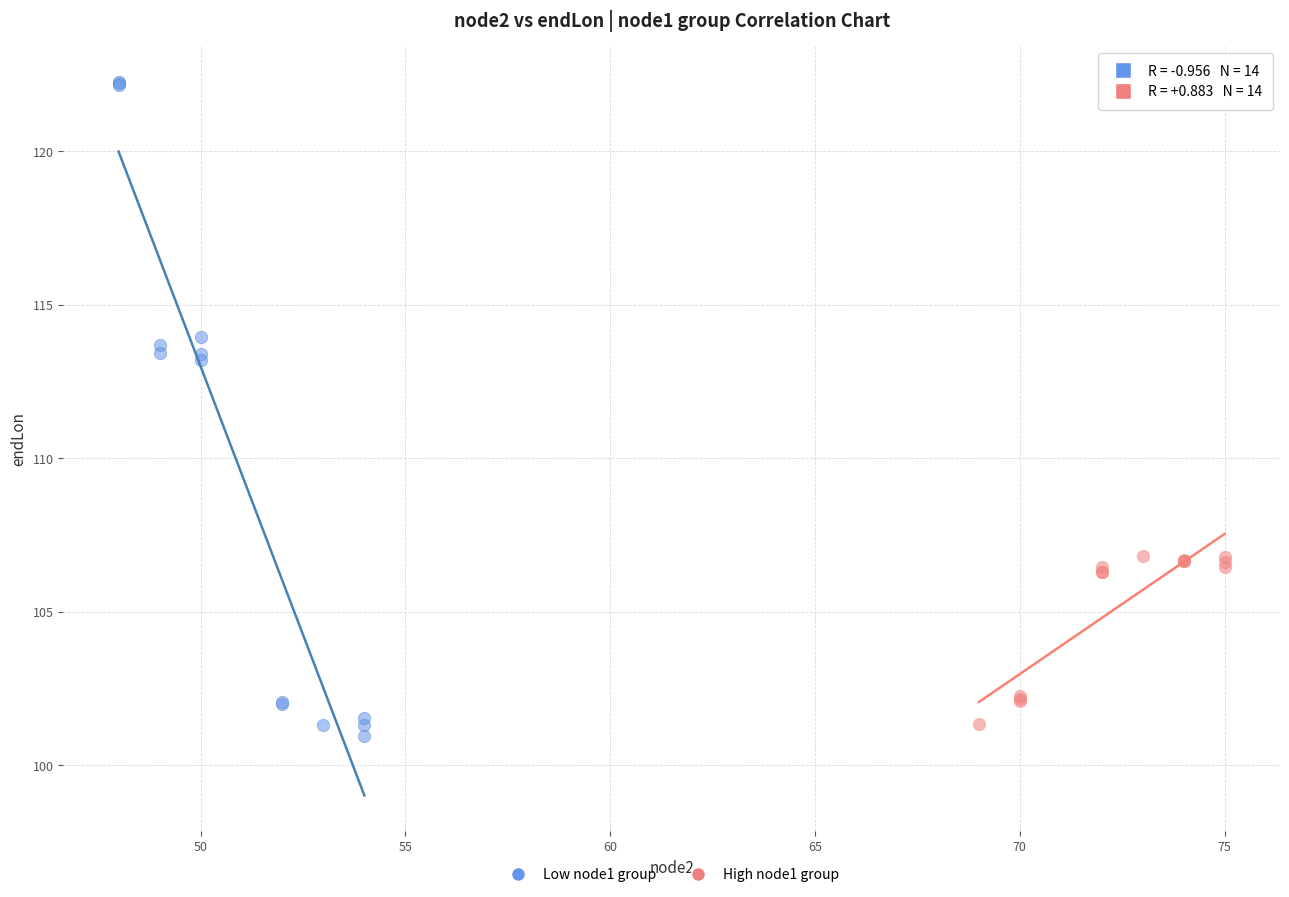

Which series contains the highest Y value?

Low node1 group